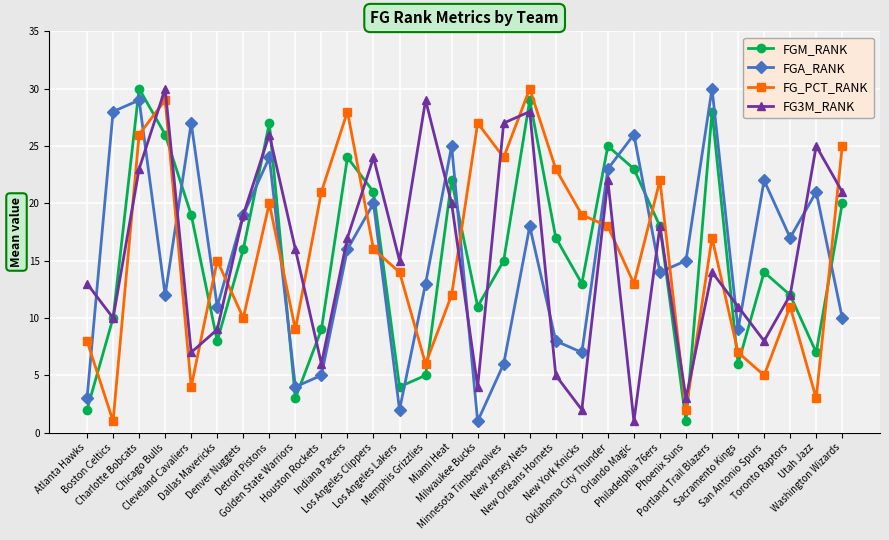

In FG_PCT_RANK, how many points are lower than both neighbors (excluding endpoints)?

10